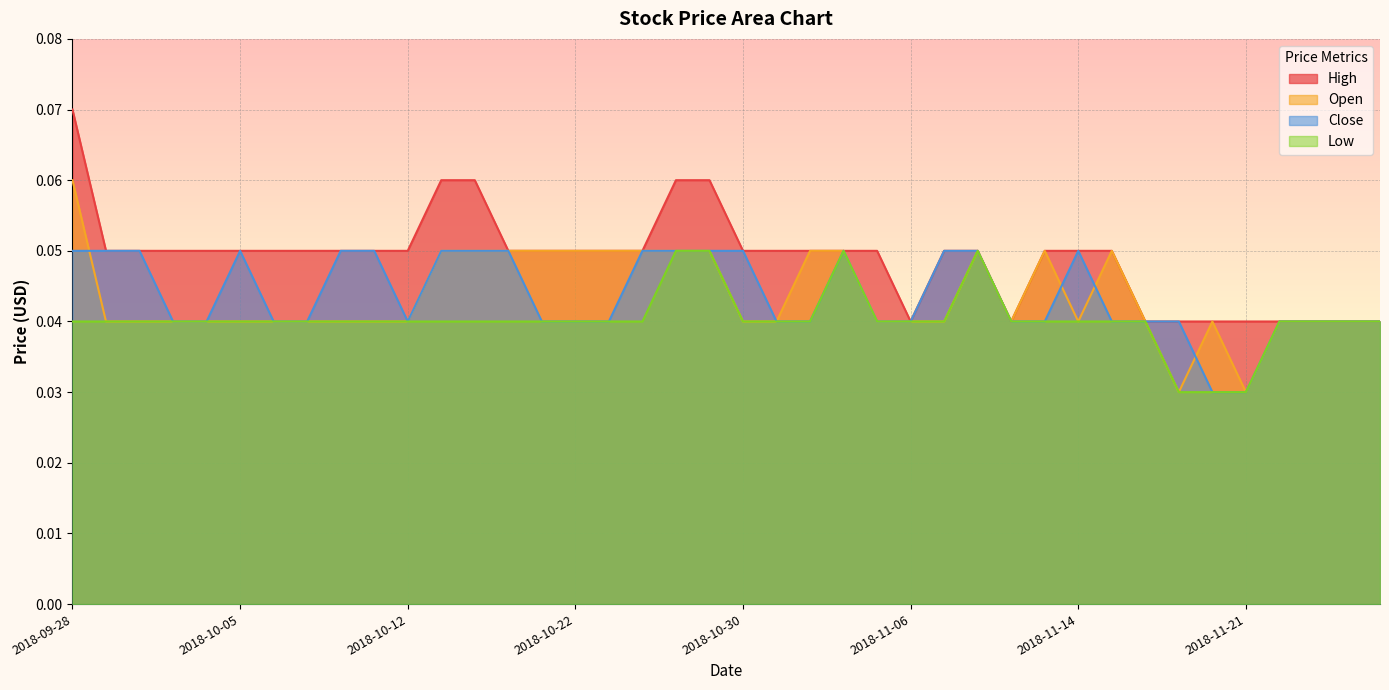

Where is the first local maximum for Low?

2018-11-02